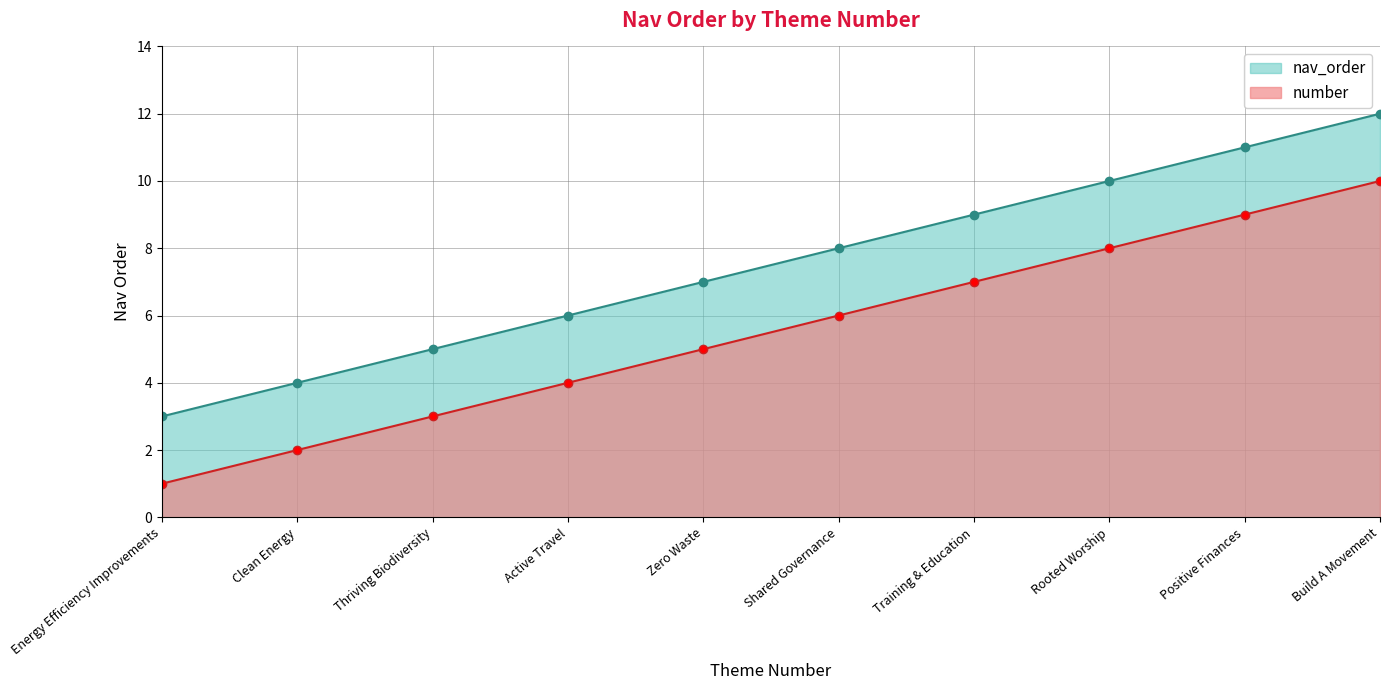

What is the label of the 7th point from the left?

Training & Education